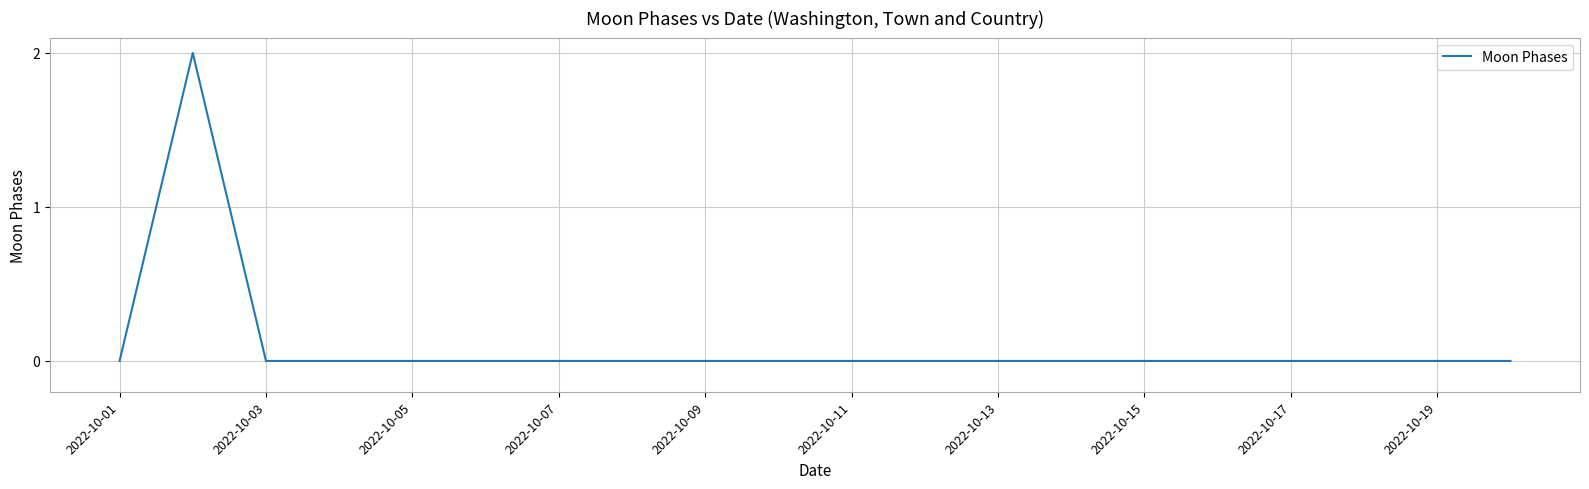

True or false: there are more than 0 points higher than both neighbors.

True